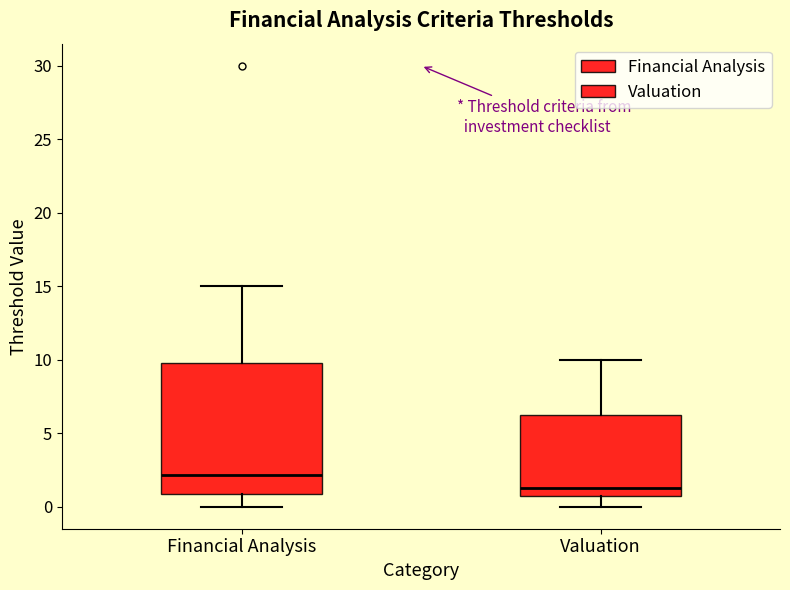

Where is the upper edge of the box for Valuation on the y-axis? The values are not printed on the chart, so give them approximately, as read against the axis.

6.5